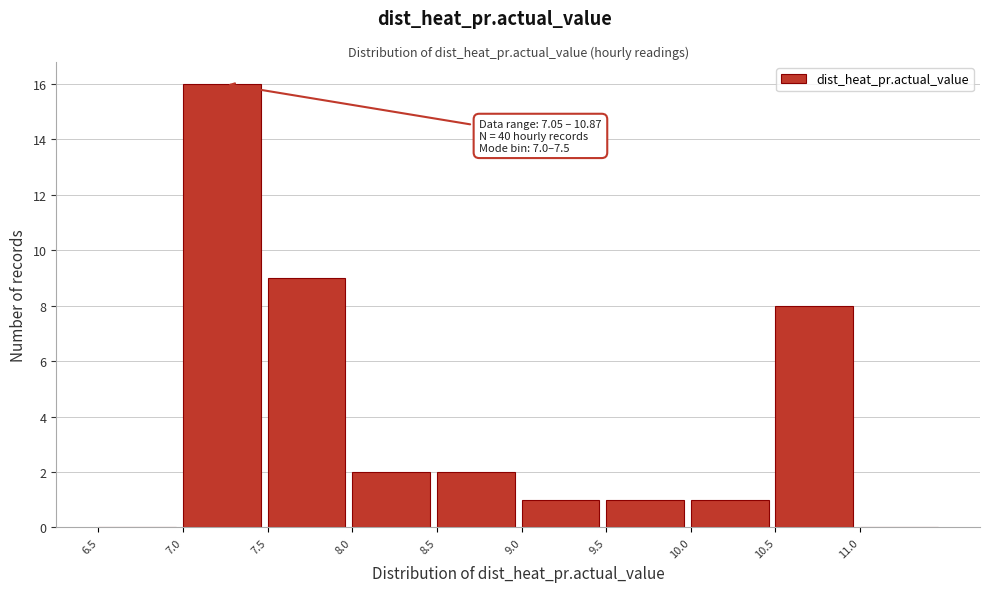

Which range on the x-axis has the tallest bar?

7.0 to 7.5